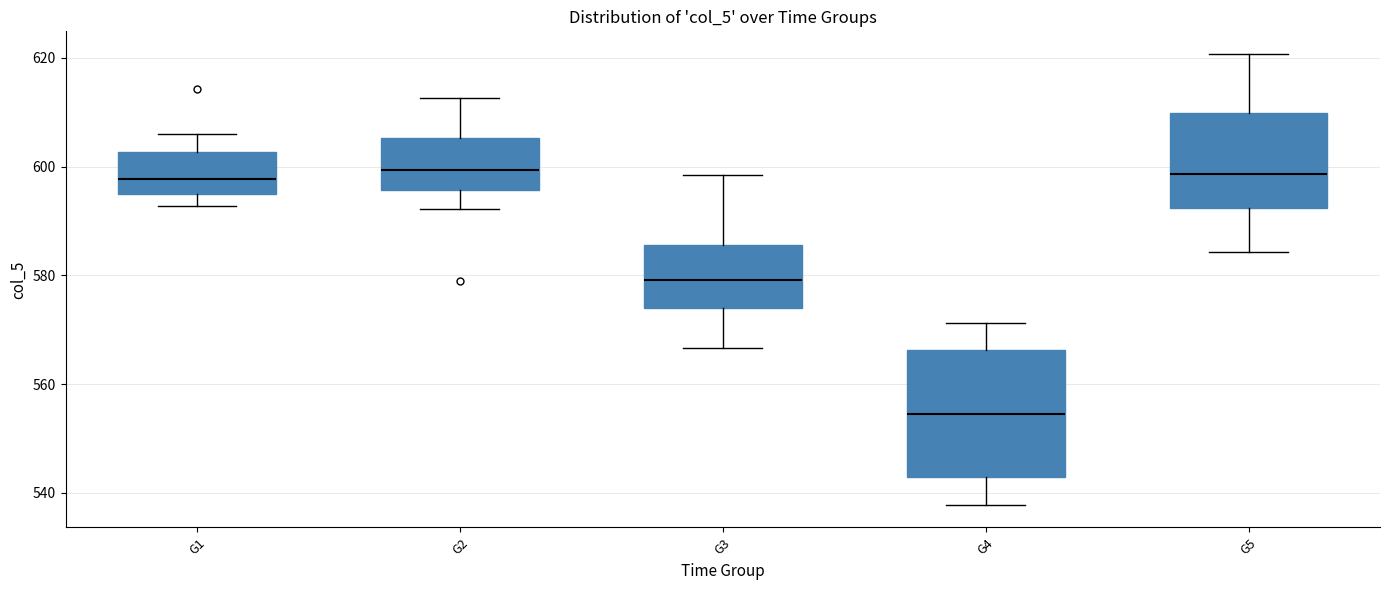

Reading left to right, read every box against the y-axis: the position of its median line, the range the box covers, and the ends of its whiskers. The values are not printed on the chart, so give them approximately, as read against the axis.

G1: median 598, box 596 to 602, whiskers 592 to 606
G2: median 600, box 596 to 606, whiskers 592 to 612
G3: median 580, box 574 to 586, whiskers 566 to 598
G4: median 554, box 542 to 566, whiskers 538 to 572
G5: median 598, box 592 to 610, whiskers 584 to 620